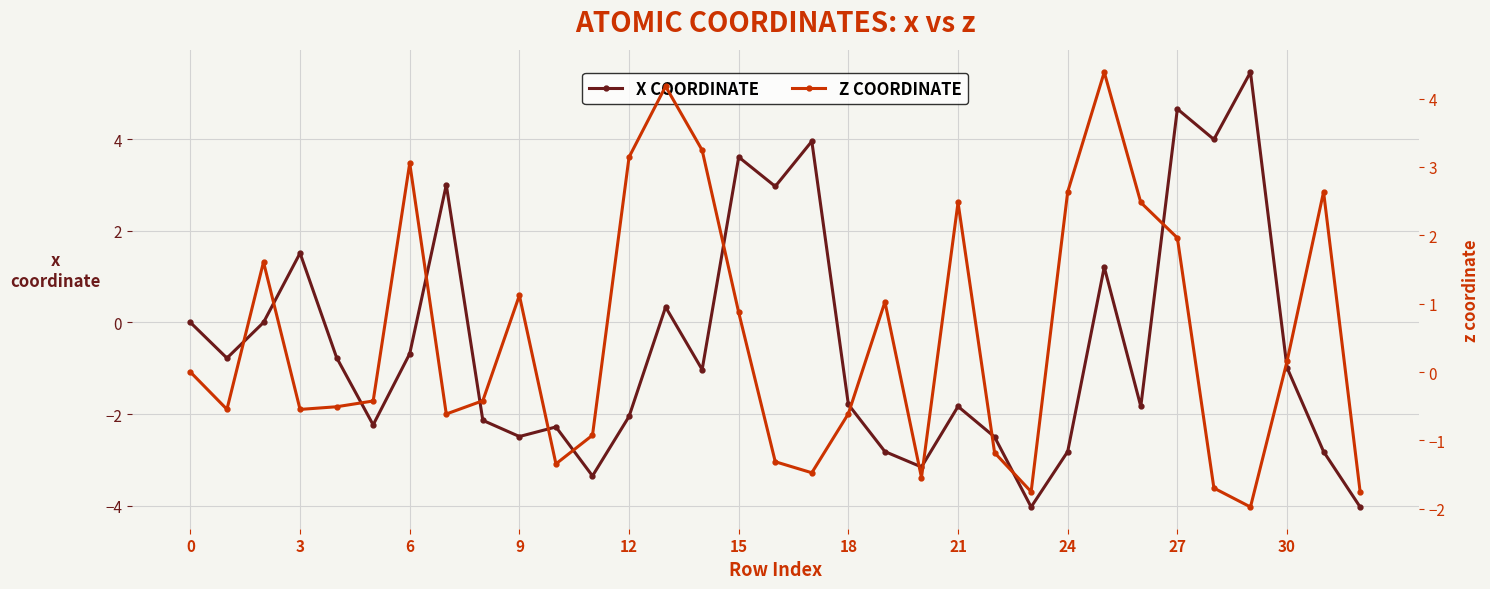

Is it true that z coordinate equals -2.1 at 17?

False